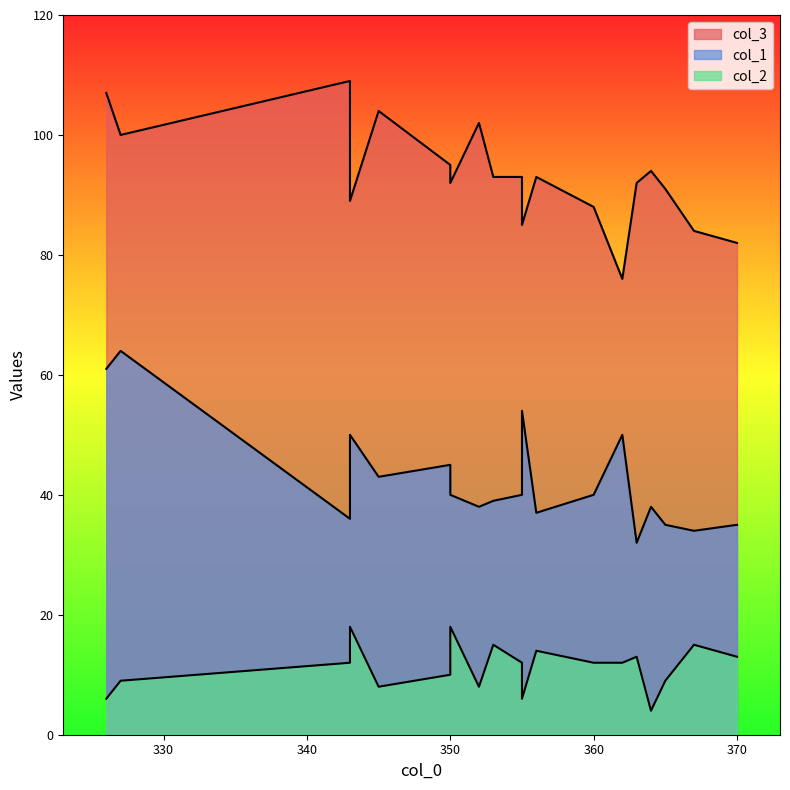

How many lines are shown in the chart?

3